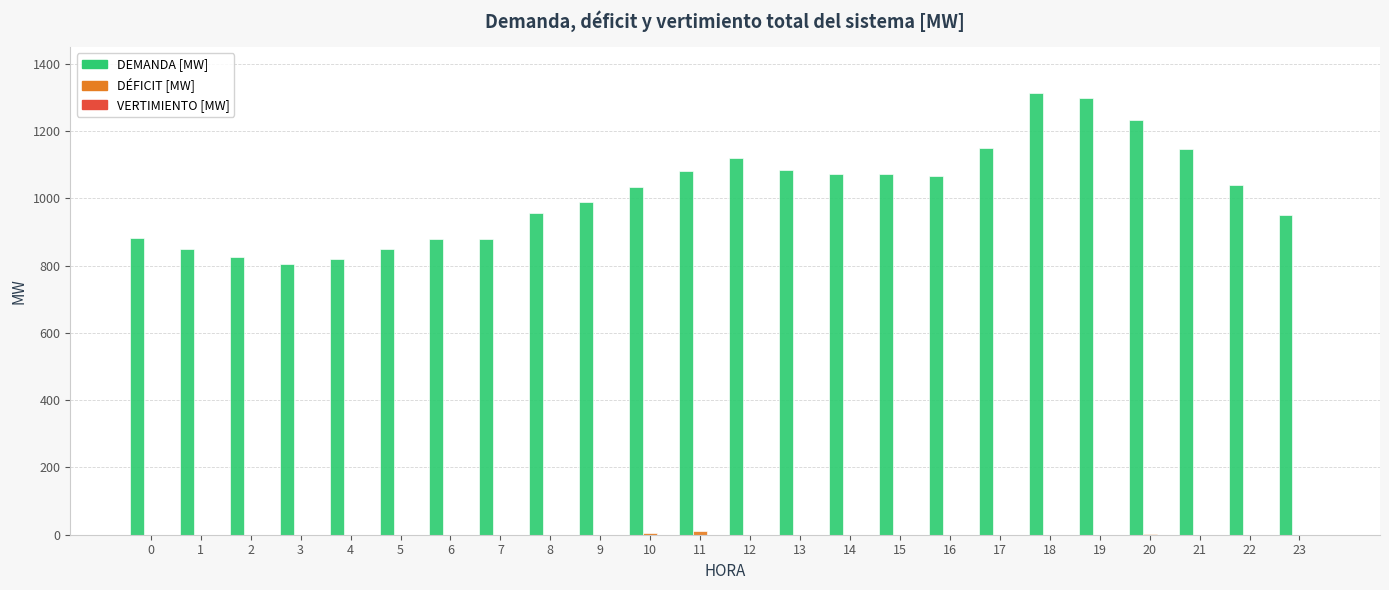

The value of DEMANDA [MW] at 21 is 1643.2. True or false?

False